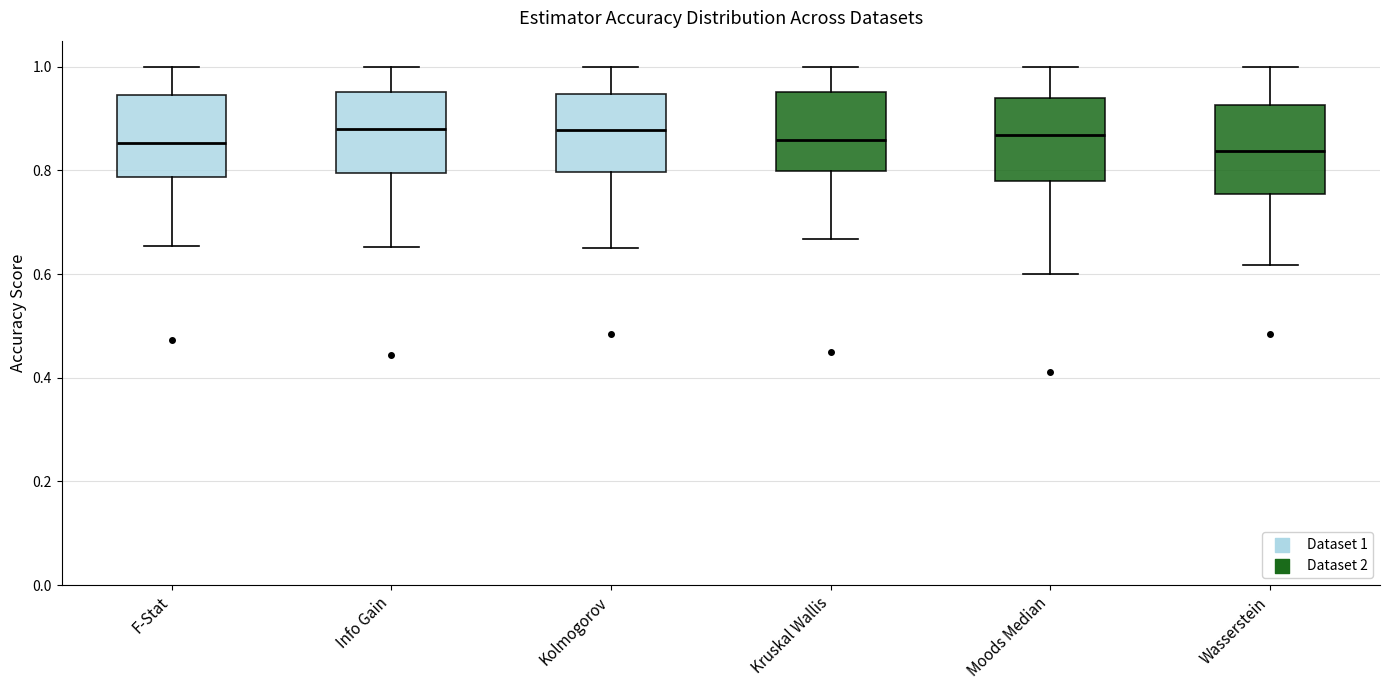

Where does the upper whisker of the box for Kolmogorov end on the y-axis? The values are not printed on the chart, so give them approximately, as read against the axis.

1.00